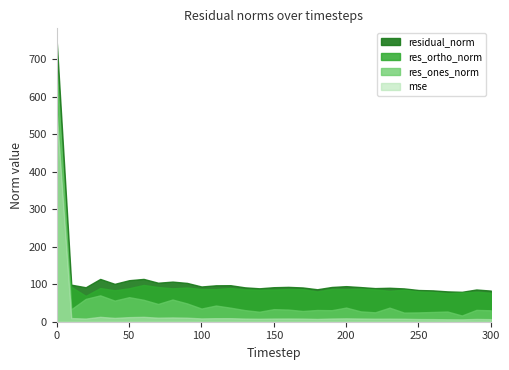

How many categories are shown in the chart?

31